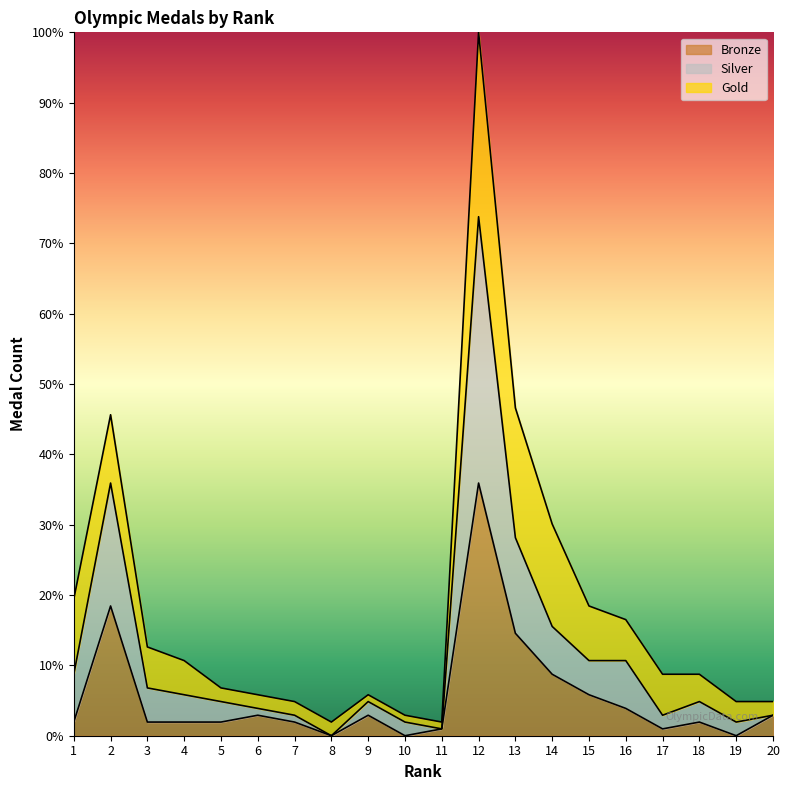

What is the spread (max minus min) of values at 7?

1.0